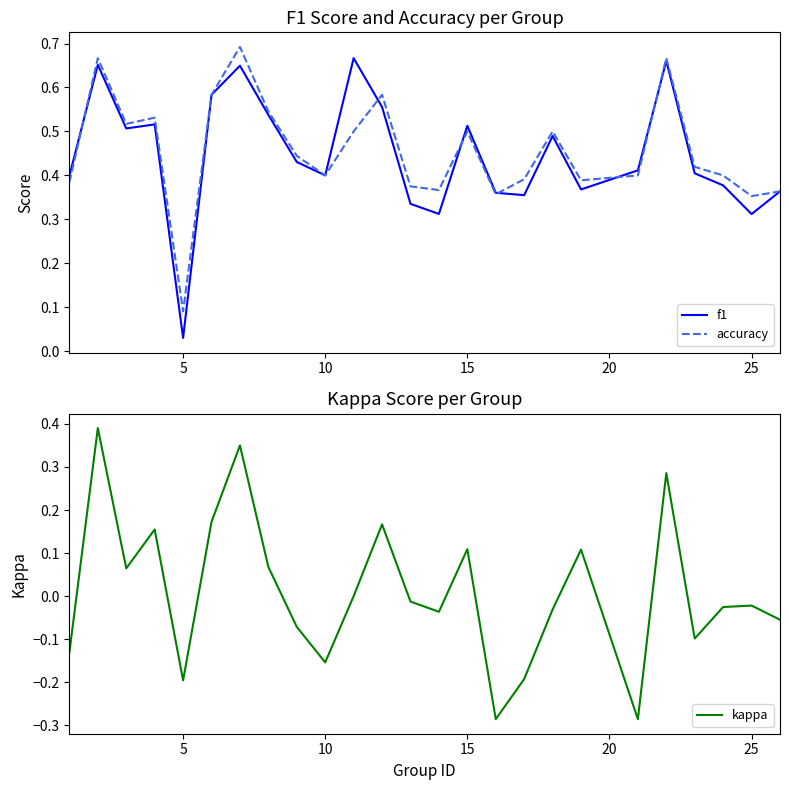

Count the accuracy values in the range 0 to 1.

25